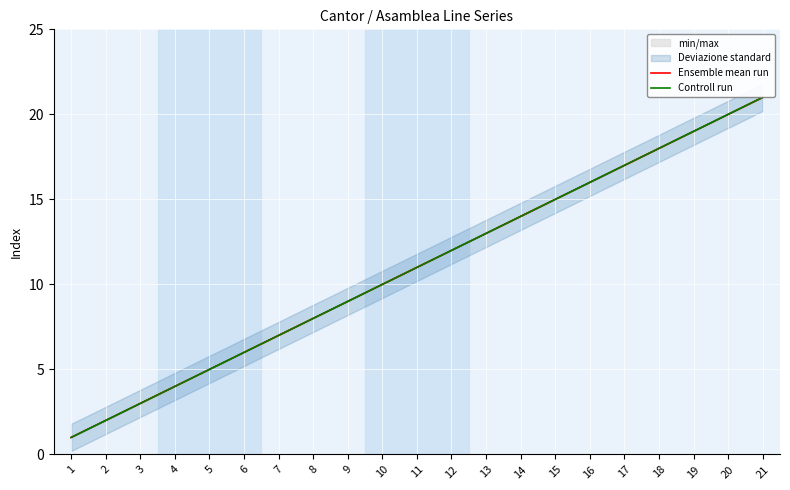

What is the difference between the Ensemble mean run values at 4 and 10?

6